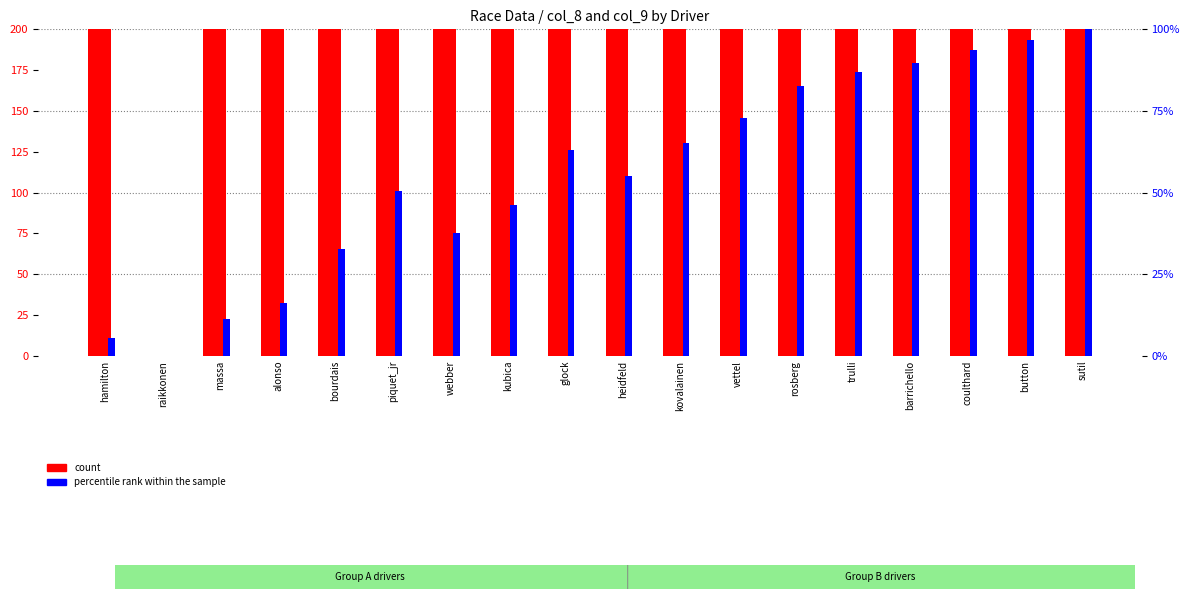

Which series has the largest range (max minus min)?

count